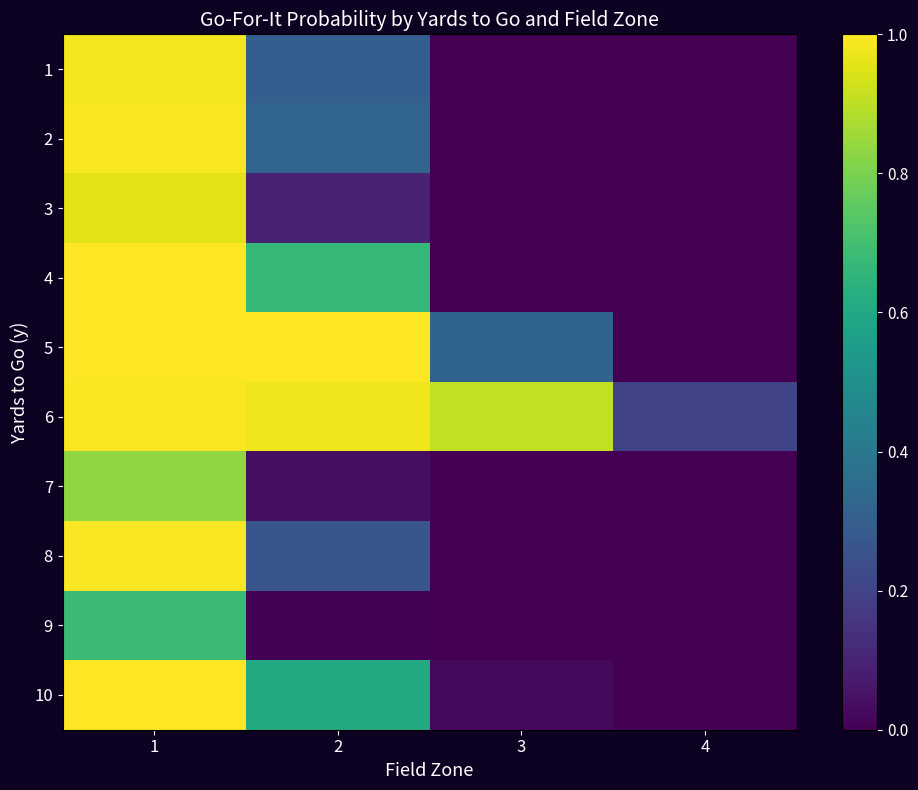

Rank the series by their maximum value, from highest to lowest.

4, 5, 10, 8, 2, 6, 1, 3, 7, 9